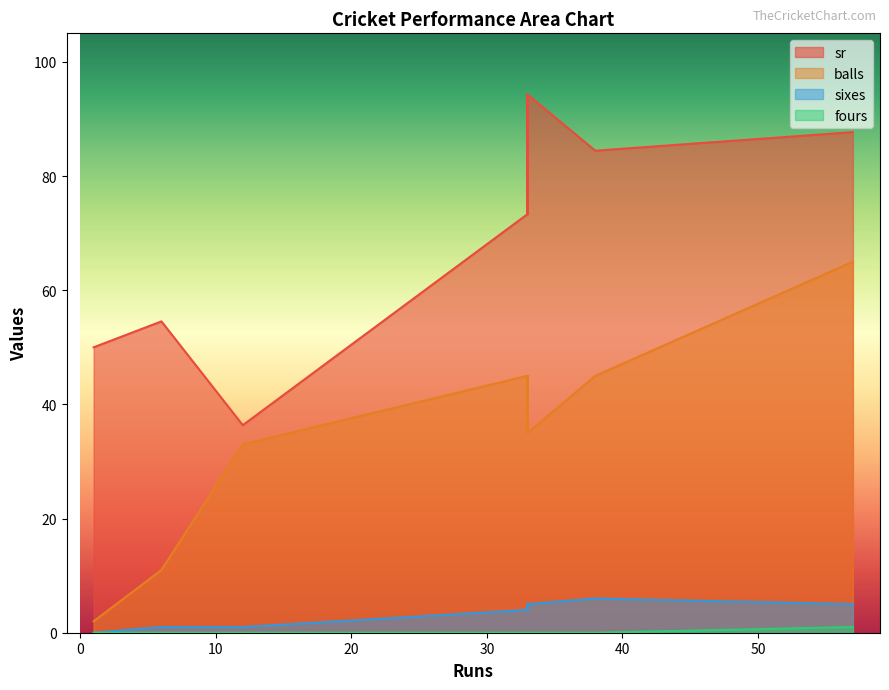

True or false: sixes and balls intersect in this chart.

False